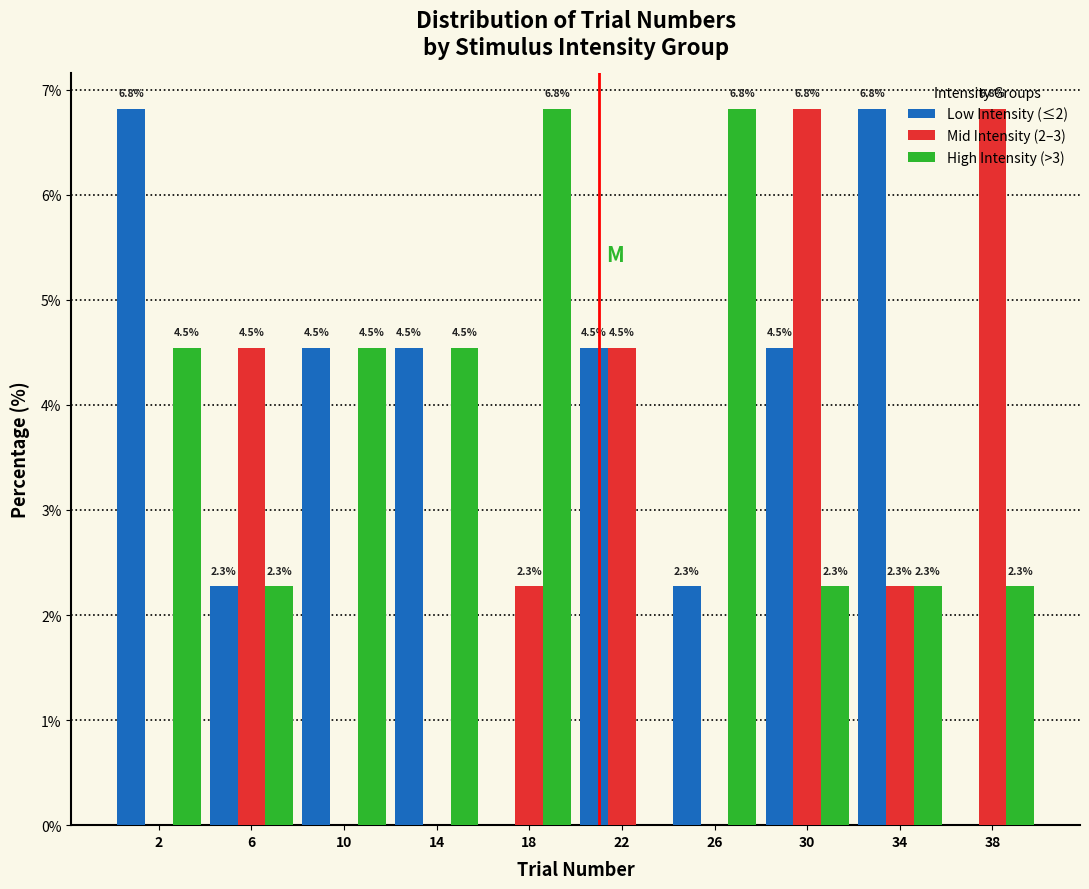

Which series changed the most between 14 and 18?

Low Intensity (≤2)